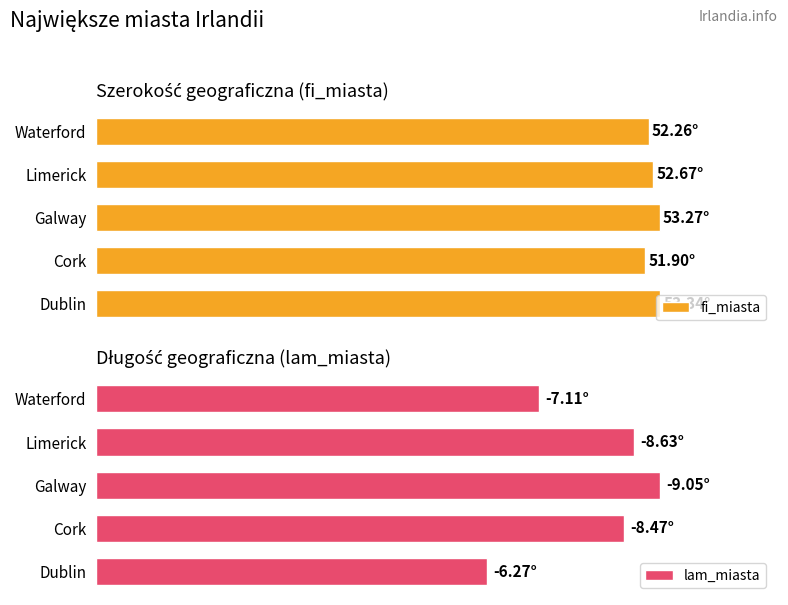

What is the value of the lam_miasta bar at the 3rd from the left?

9.1